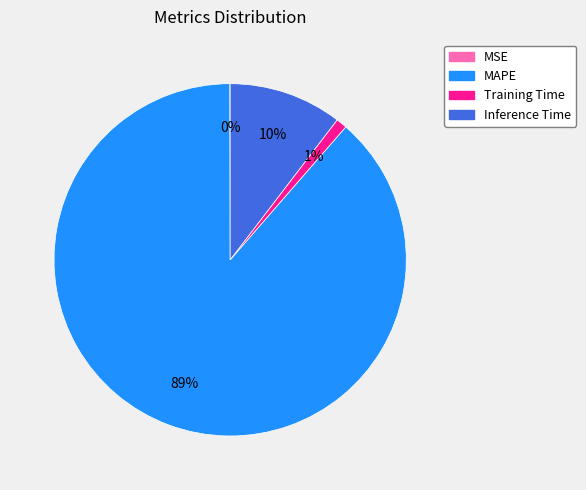

What is the largest slice in the pie chart?

MAPE